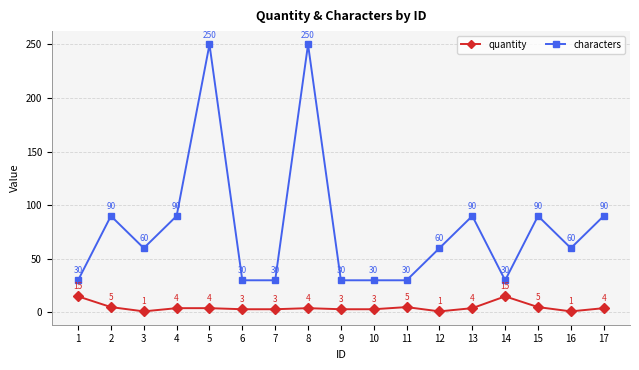

What is the value of the quantity point at the 1st from the left?

15